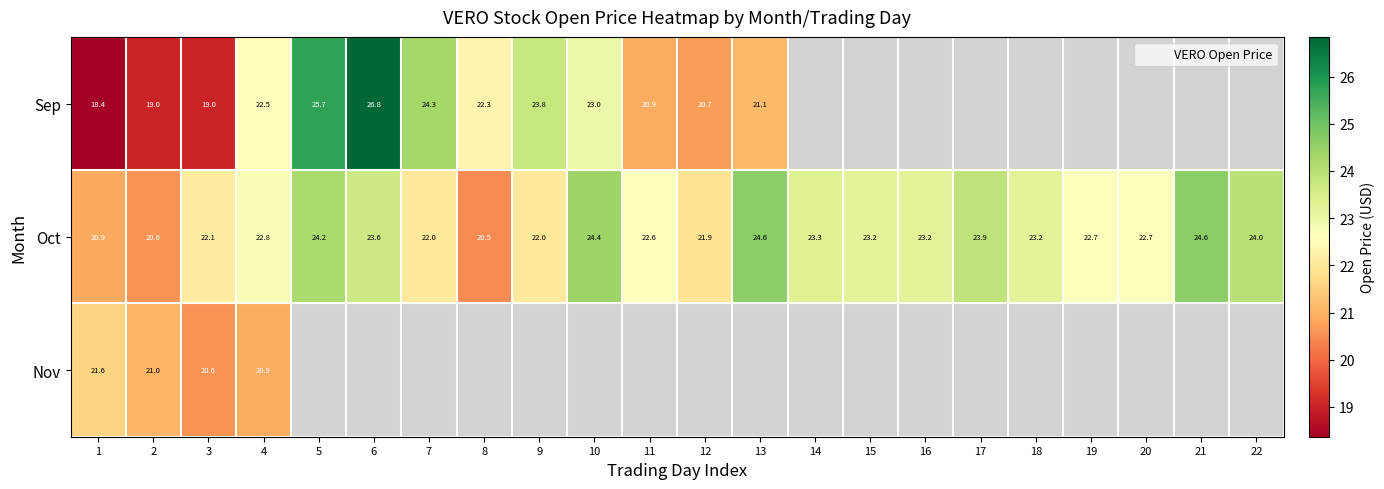

Between 9 and 21, which is larger?

21